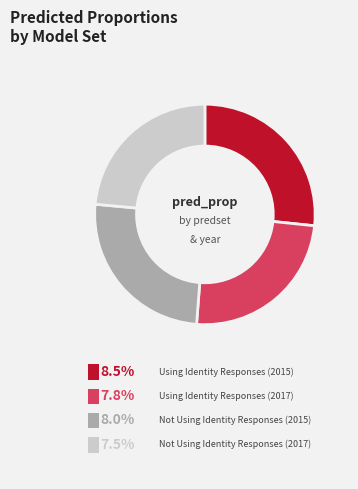

Is the sum of Not Using Identity Responses (2015) and Not Using Identity Responses (2017) greater than half?

No